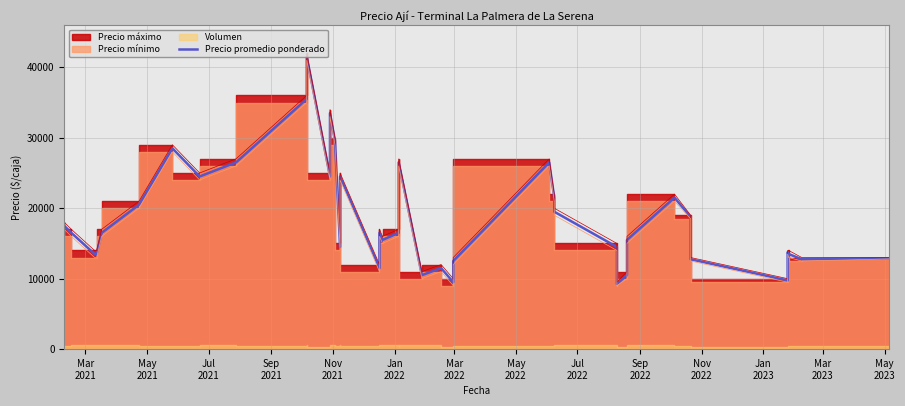

What is the label of the 1st point from the left?

Mar
2021